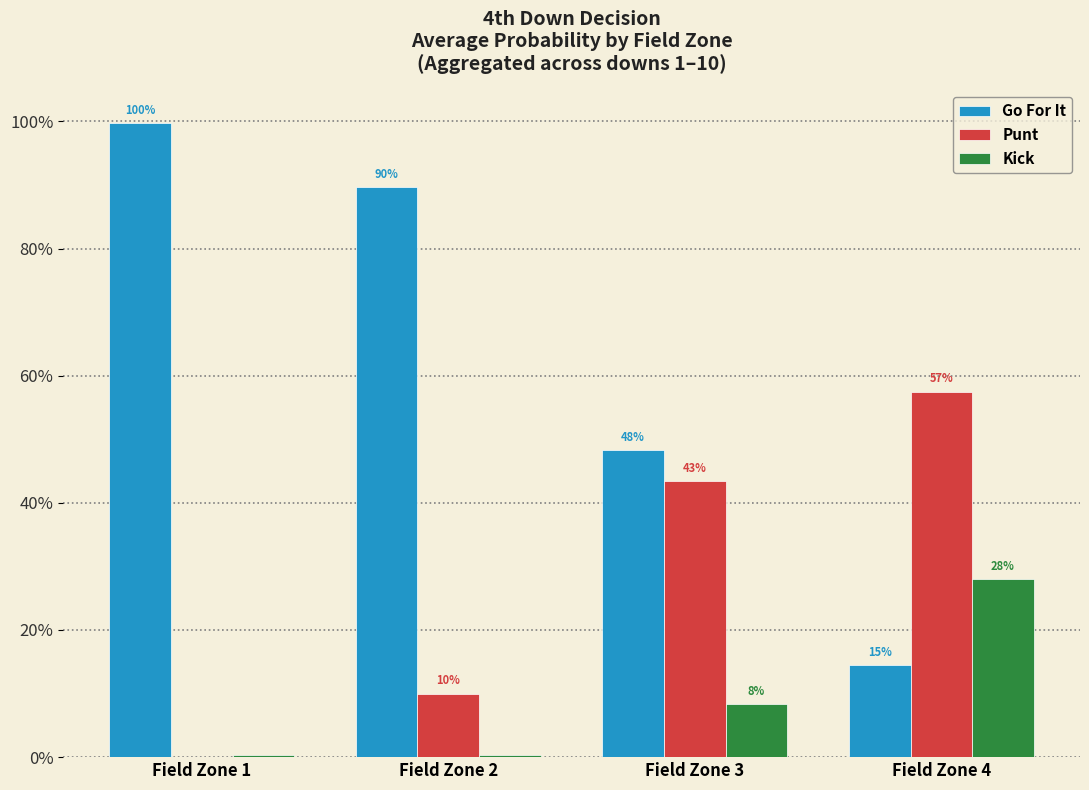

At which label does Go For It reach its minimum?

Field Zone 4